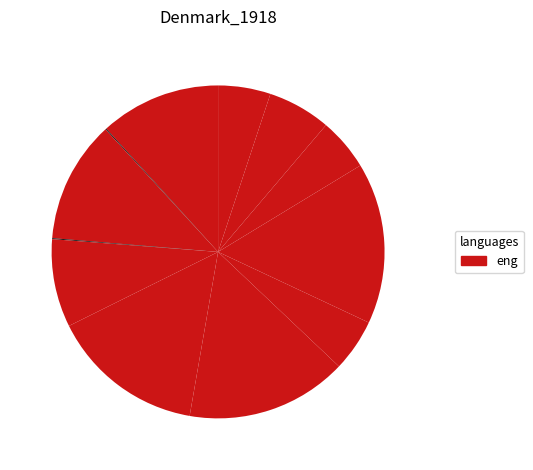

Count the number of slices in the pie.

11